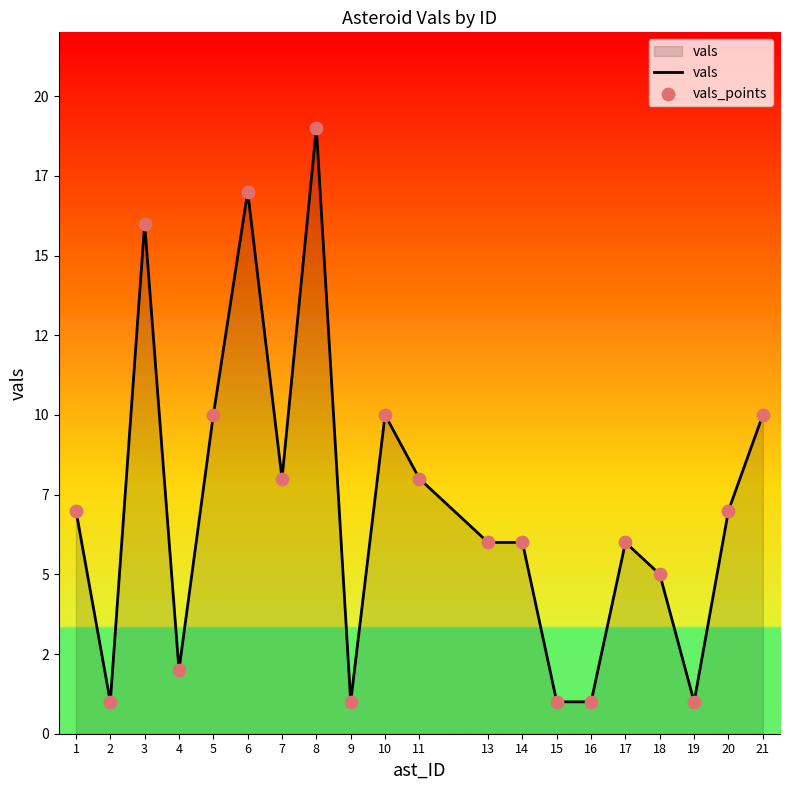

Is this an area chart (filled region under the line)?

Yes